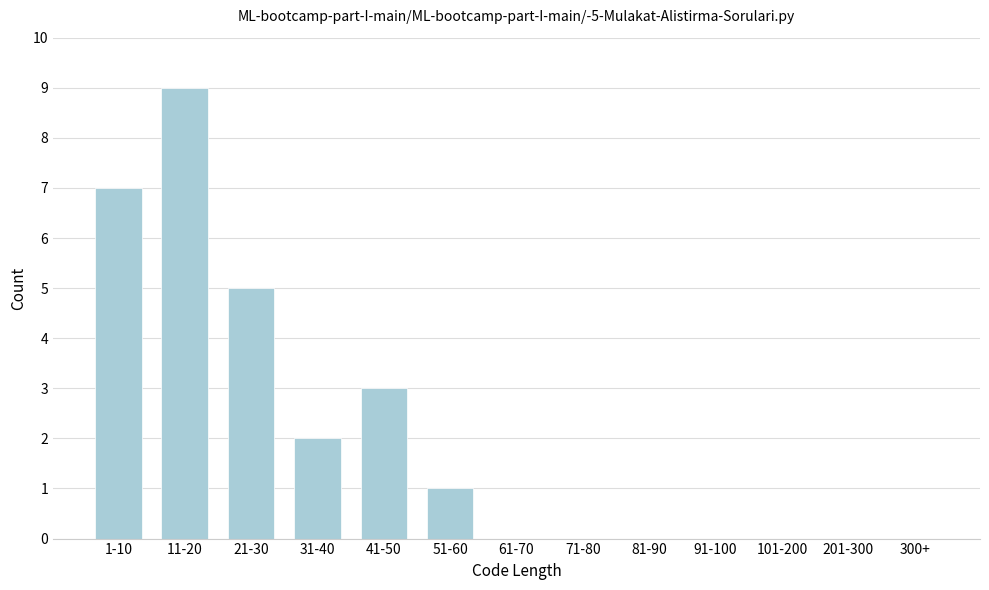

Reading left to right, extract all data points from this chart.

1-10=7	11-20=9	21-30=5	31-40=2	41-50=3	51-60=1	61-70=0	71-80=0	81-90=0	91-100=0	101-200=0	201-300=0	300+=0